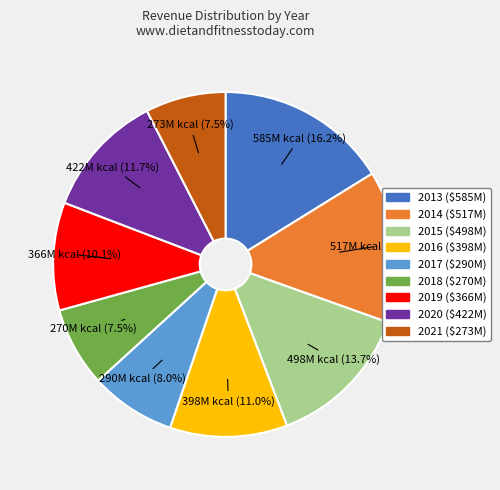

To the nearest percent, what is the difference between the 2019 and 2016 slice percentages?

1%